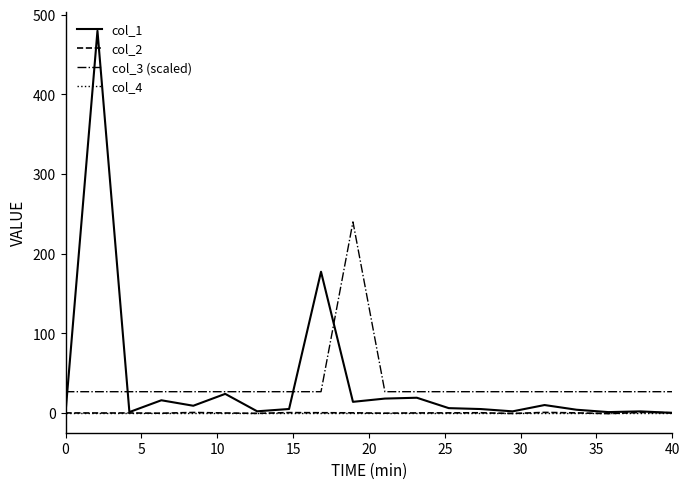

Which series ends up on top after the final intersection of col_3 (scaled) and col_1?

col_3 (scaled)